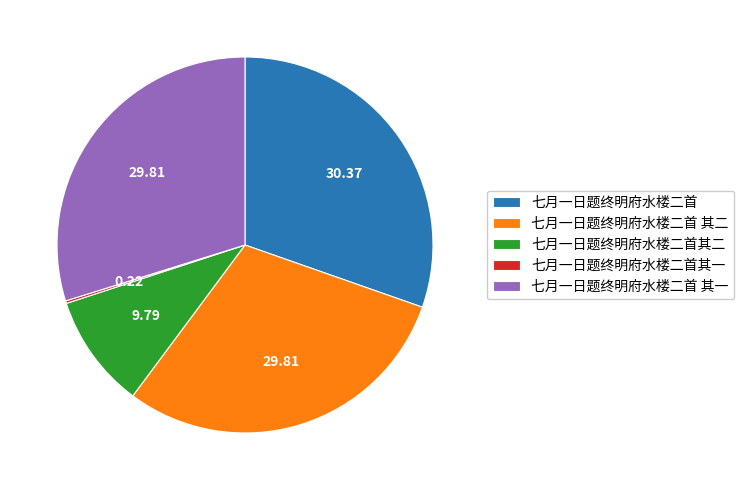

Approximately how many times larger is the value at 七月一日题终明府水楼二首其二 compared to 七月一日题终明府水楼二首 其一?

0.3